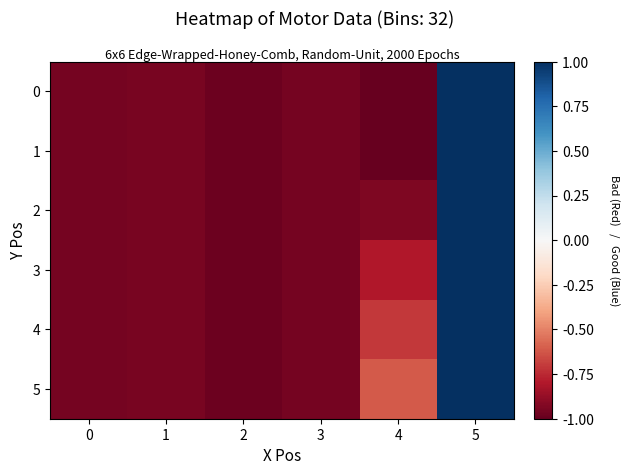

Reading right to left, transcribe all the data shown in this chart.

0: 5=1.0	4=-1.0	3=-1.0	2=-1.0	1=-0.9	0=-1.0
1: 5=1.0	4=-1.0	3=-1.0	2=-1.0	1=-0.9	0=-1.0
2: 5=1.0	4=-0.9	3=-1.0	2=-1.0	1=-0.9	0=-1.0
3: 5=1.0	4=-0.8	3=-1.0	2=-1.0	1=-0.9	0=-1.0
4: 5=1.0	4=-0.7	3=-1.0	2=-1.0	1=-0.9	0=-1.0
5: 5=1.0	4=-0.6	3=-1.0	2=-1.0	1=-0.9	0=-1.0